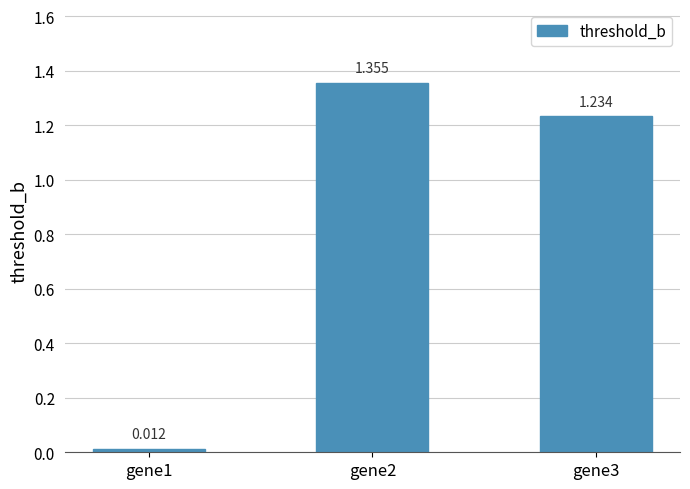

Does the chart contain any negative values?

No